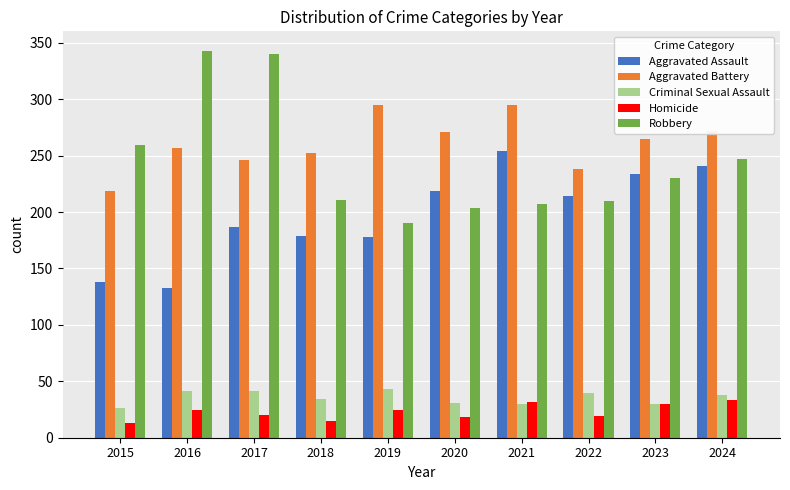

What is the difference between the maximum and minimum values in the Criminal Sexual Assault series?

17